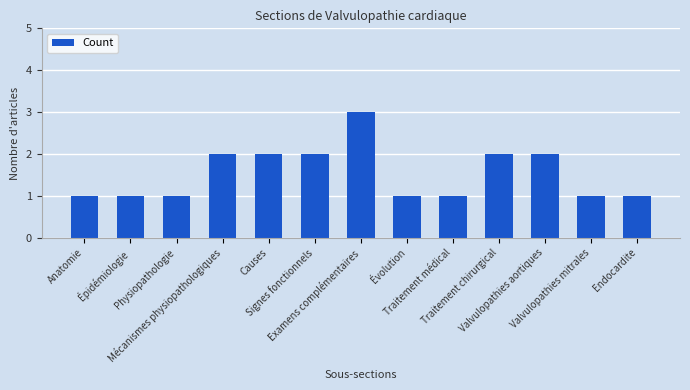

What is the sum of all values?

20